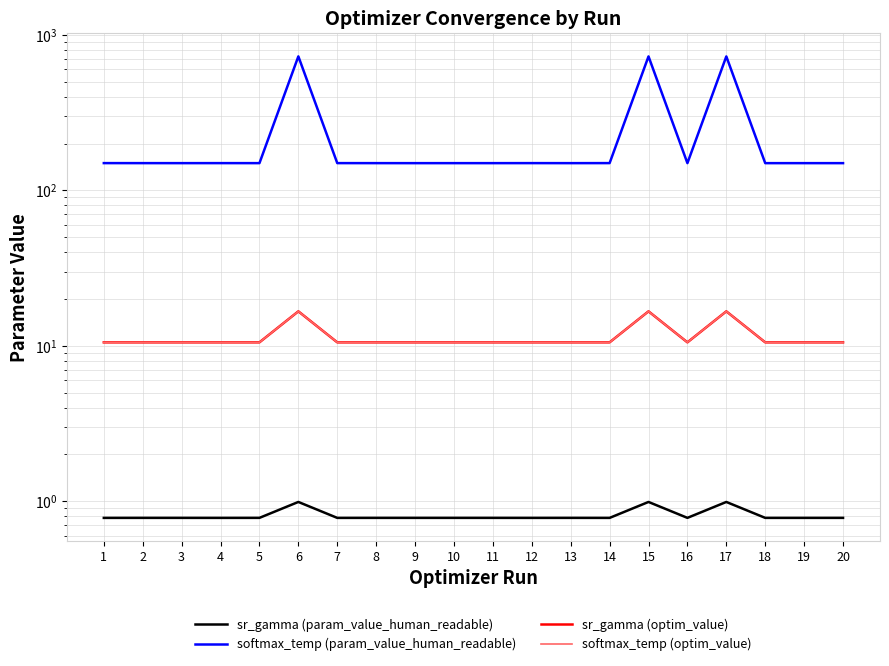

What is the sum of all sr_gamma (optim_value) values?

229.0